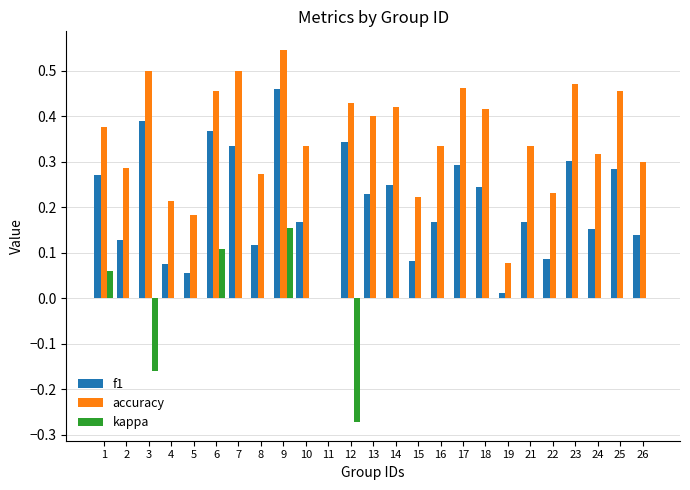

Which series changed the most between 12 and 25?

kappa